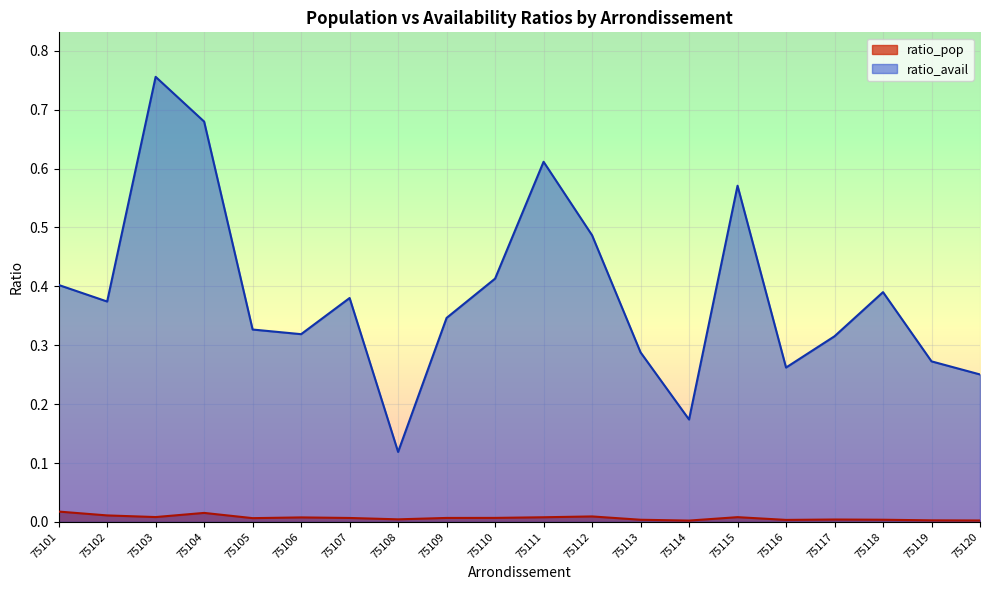

List the labels in order of ratio_pop value, largest first.

75101, 75104, 75102, 75112, 75103, 75115, 75111, 75106, 75110, 75109, 75107, 75105, 75108, 75117, 75118, 75113, 75116, 75119, 75120, 75114